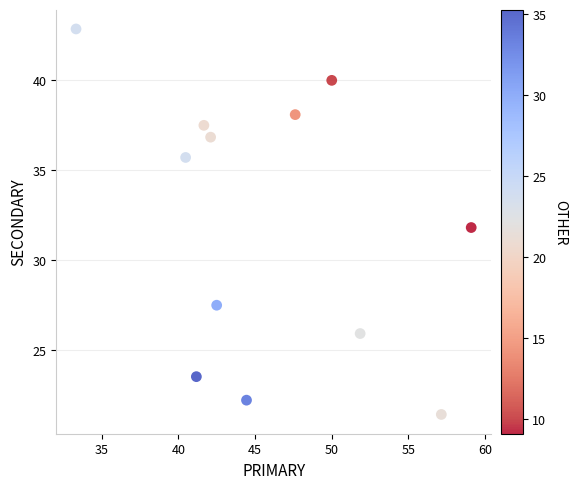

What is the average X value?

46.0